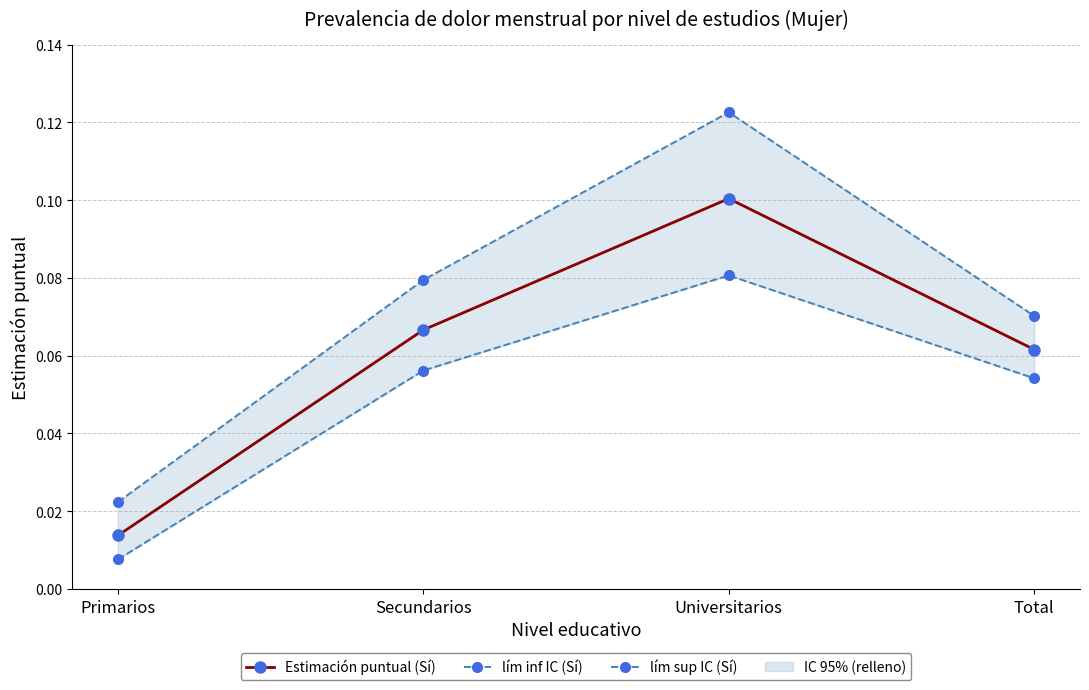

True or false: lím inf IC (Sí) and lím sup IC (Sí) intersect in this chart.

False